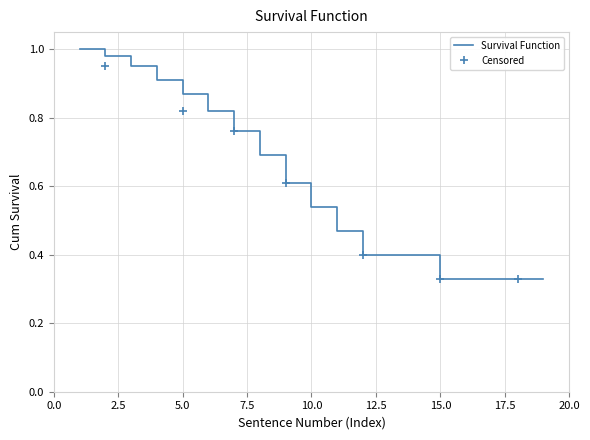

Is it true that the value at 7 is 0.8?

True